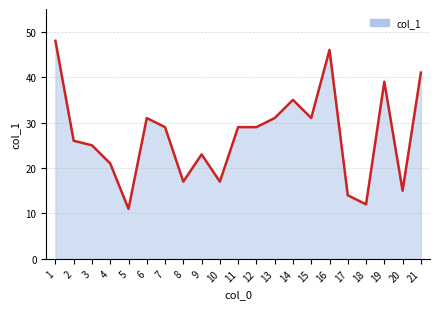

Which category has the lowest value across all series?

5